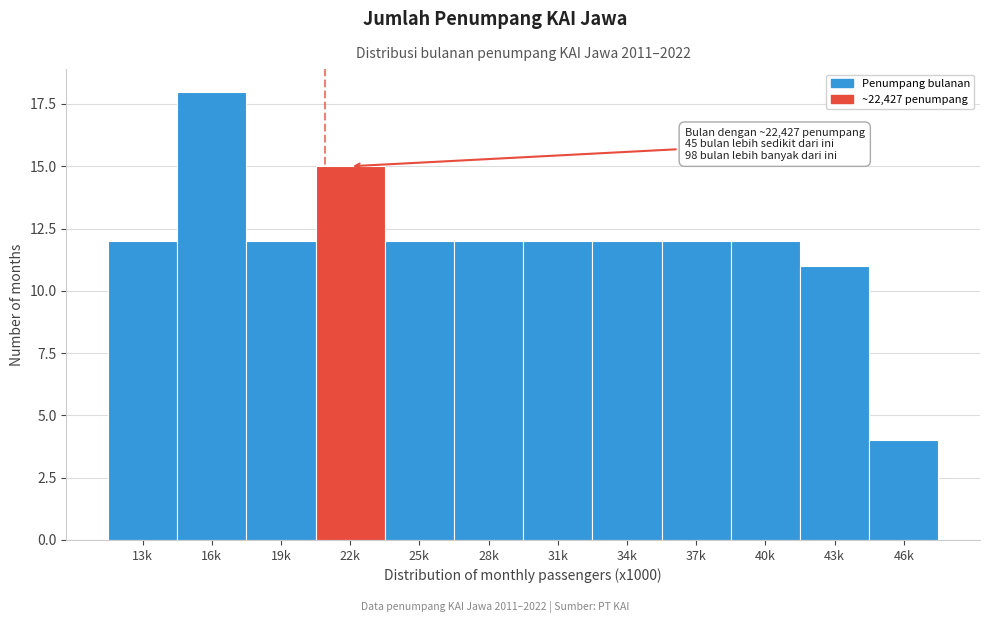

Reading left to right, list all the values displayed in this chart.

13k=12	16k=18	19k=12	22k=15	25k=12	28k=12	31k=12	34k=12	37k=12	40k=12	43k=11	46k=4